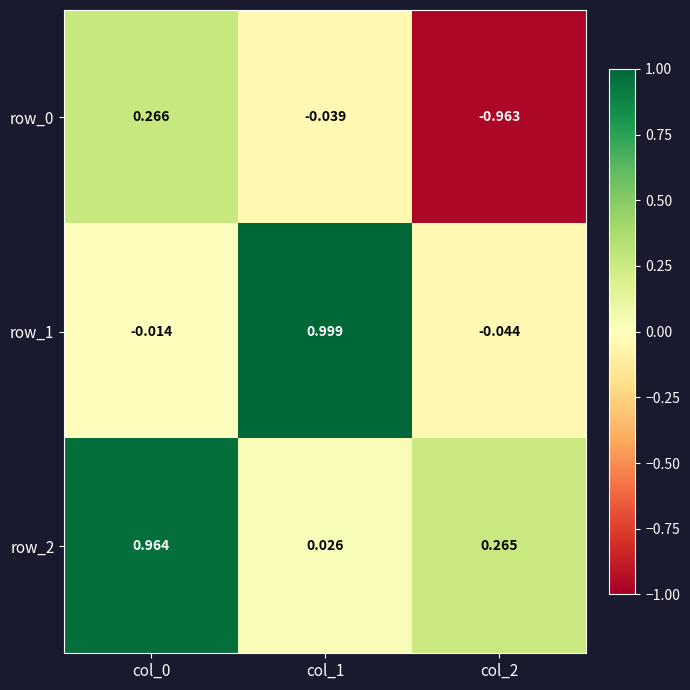

Is the value of row_2 at col_0 greater than the value of row_1 at col_2?

Yes